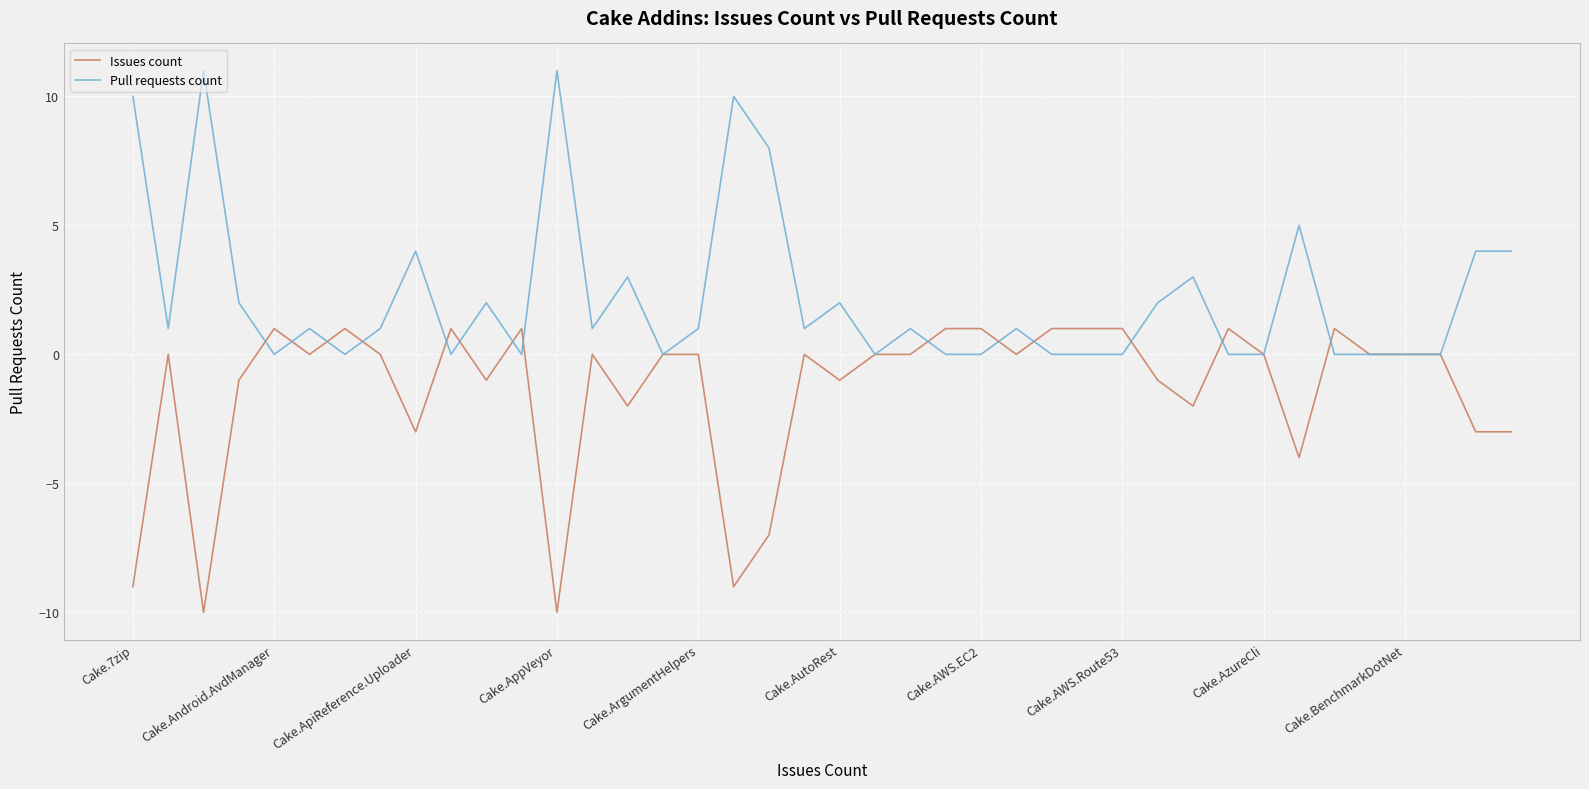

List the series in order of their peak value, lowest first.

Issues count, Pull requests count